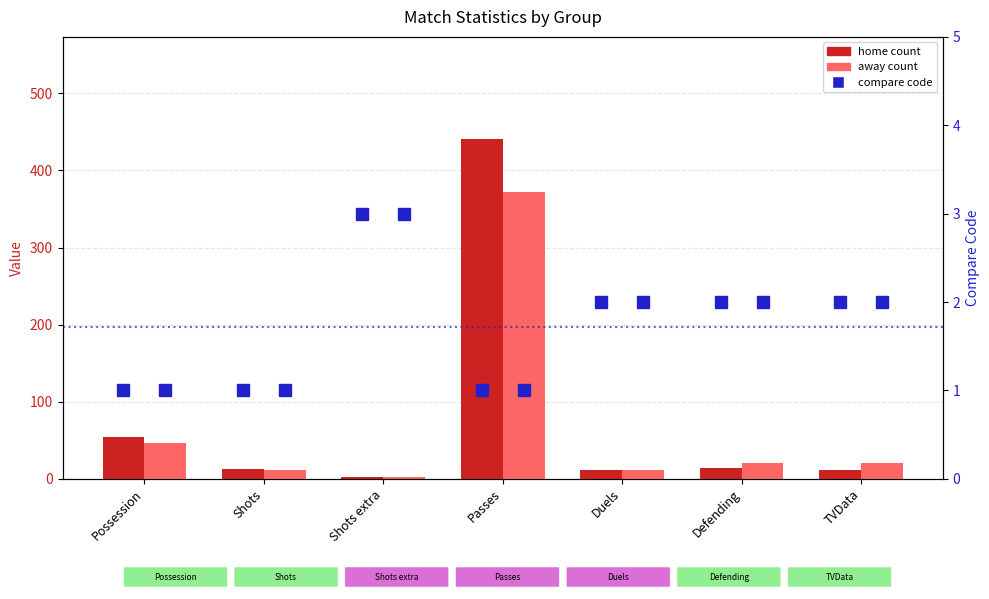

Where does the compare code (home) series first go above 2?

Shots extra